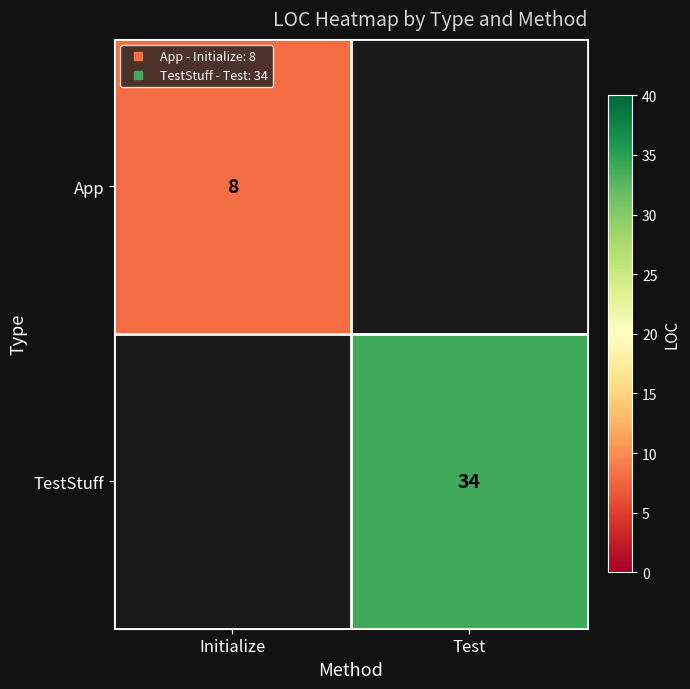

Which category has the highest value in the App series?

Initialize